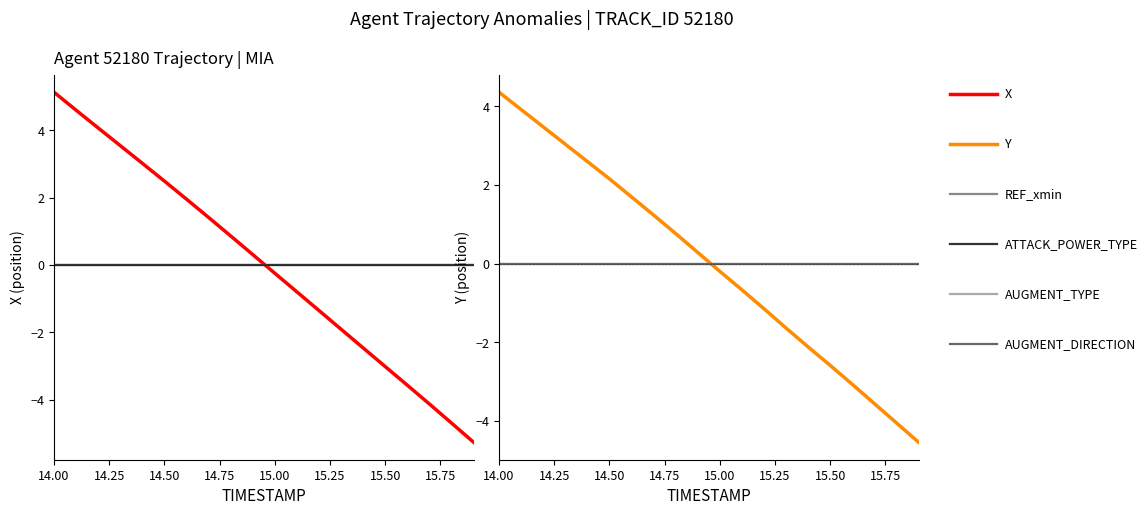

How many lines are shown in the chart?

6